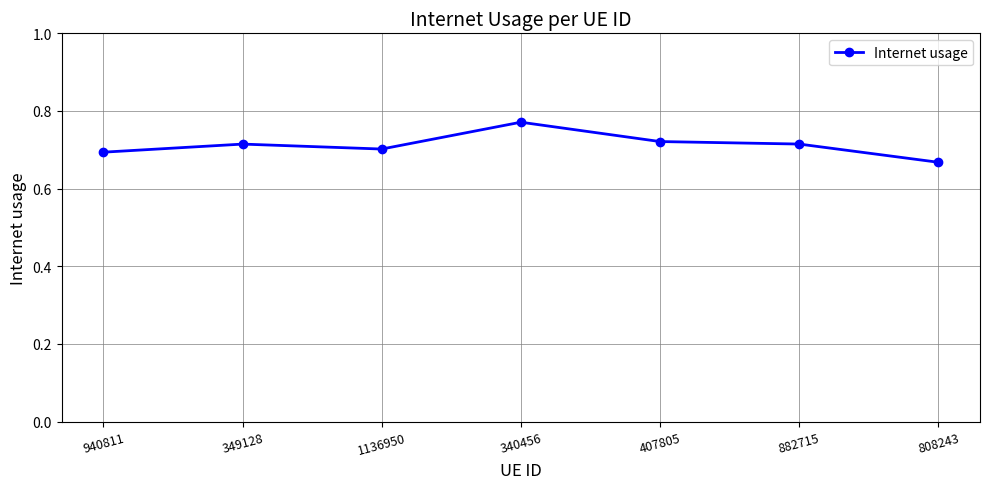

Which category has the highest value across all series?

340456